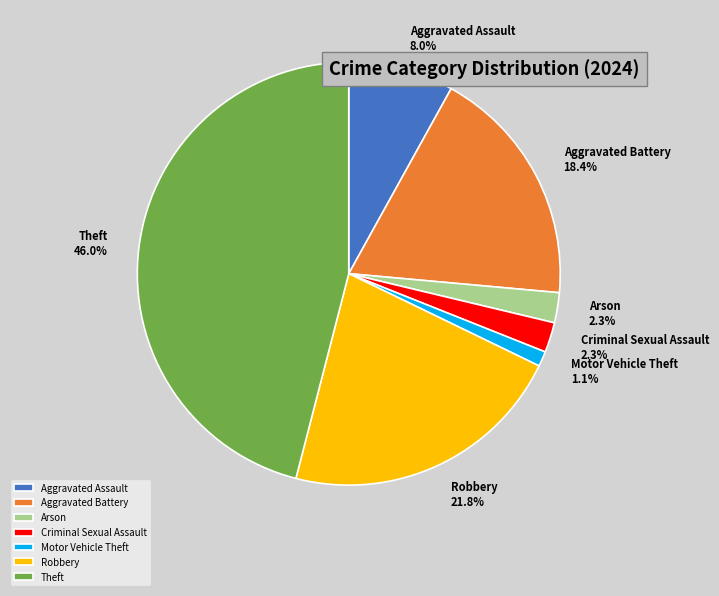

What is the largest slice in the pie chart?

Theft